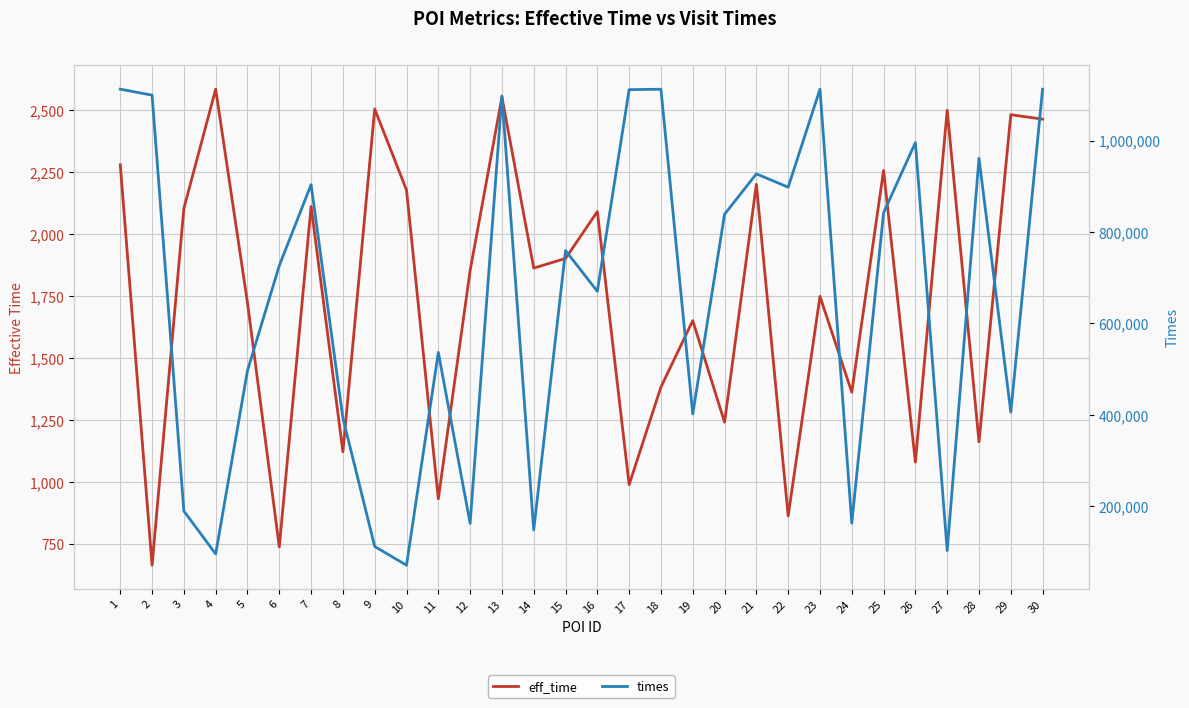

Count the number of categories in the chart.

30